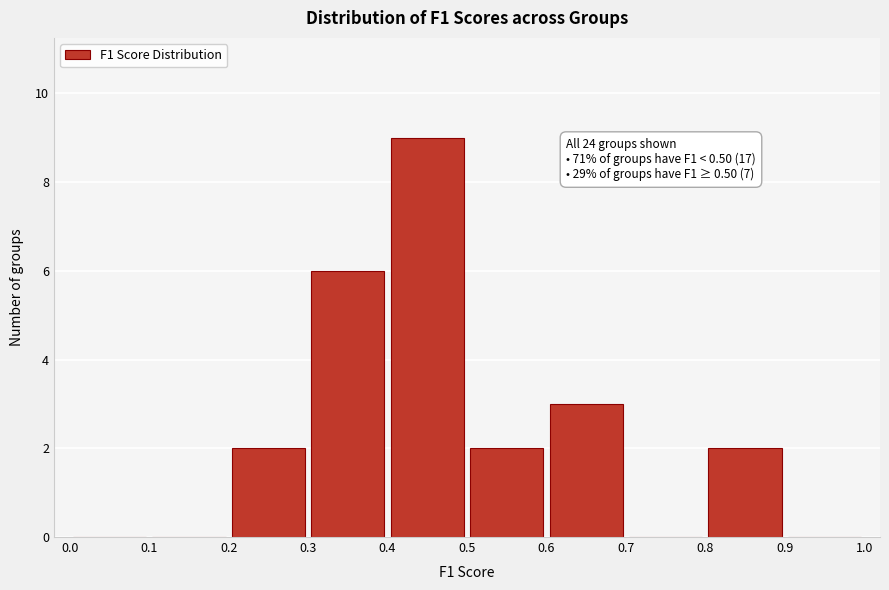

Which range on the x-axis has the tallest bar?

0.4 to 0.5